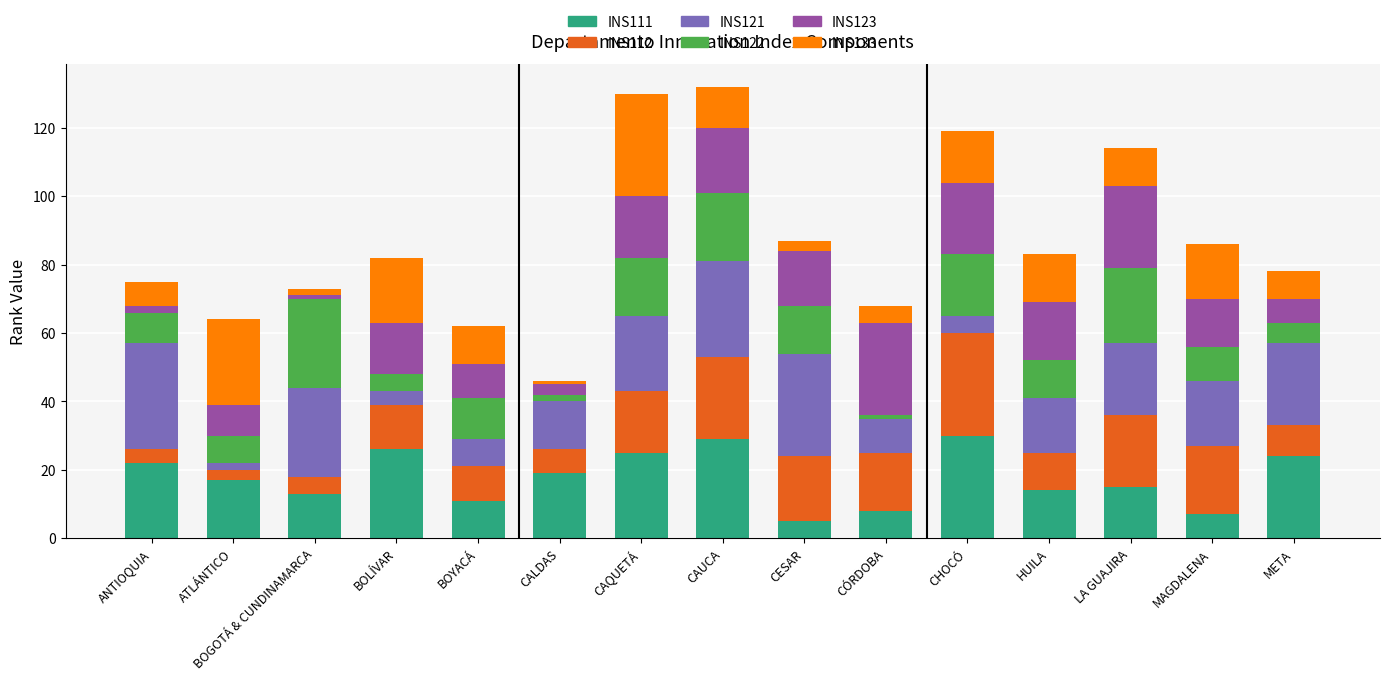

What is the difference between the INS111 values at CAUCA and MAGDALENA?

22